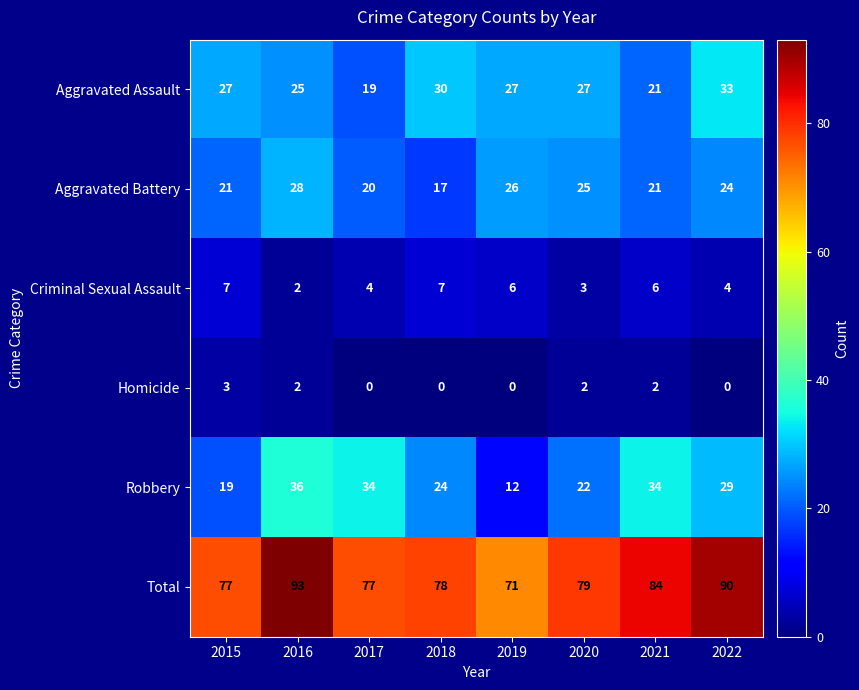

At which label does Criminal Sexual Assault first exceed 6?

2015